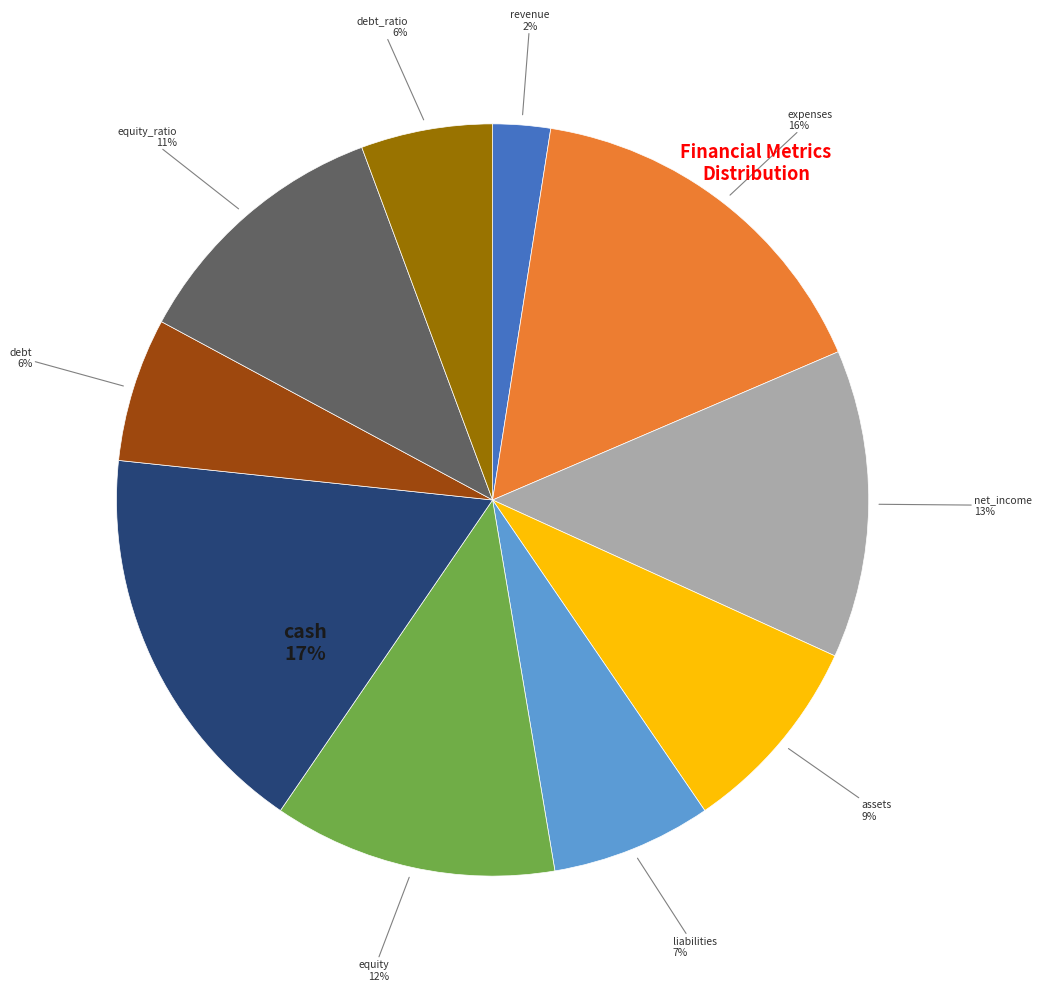

To the nearest percent, what is the average slice percentage?

10%